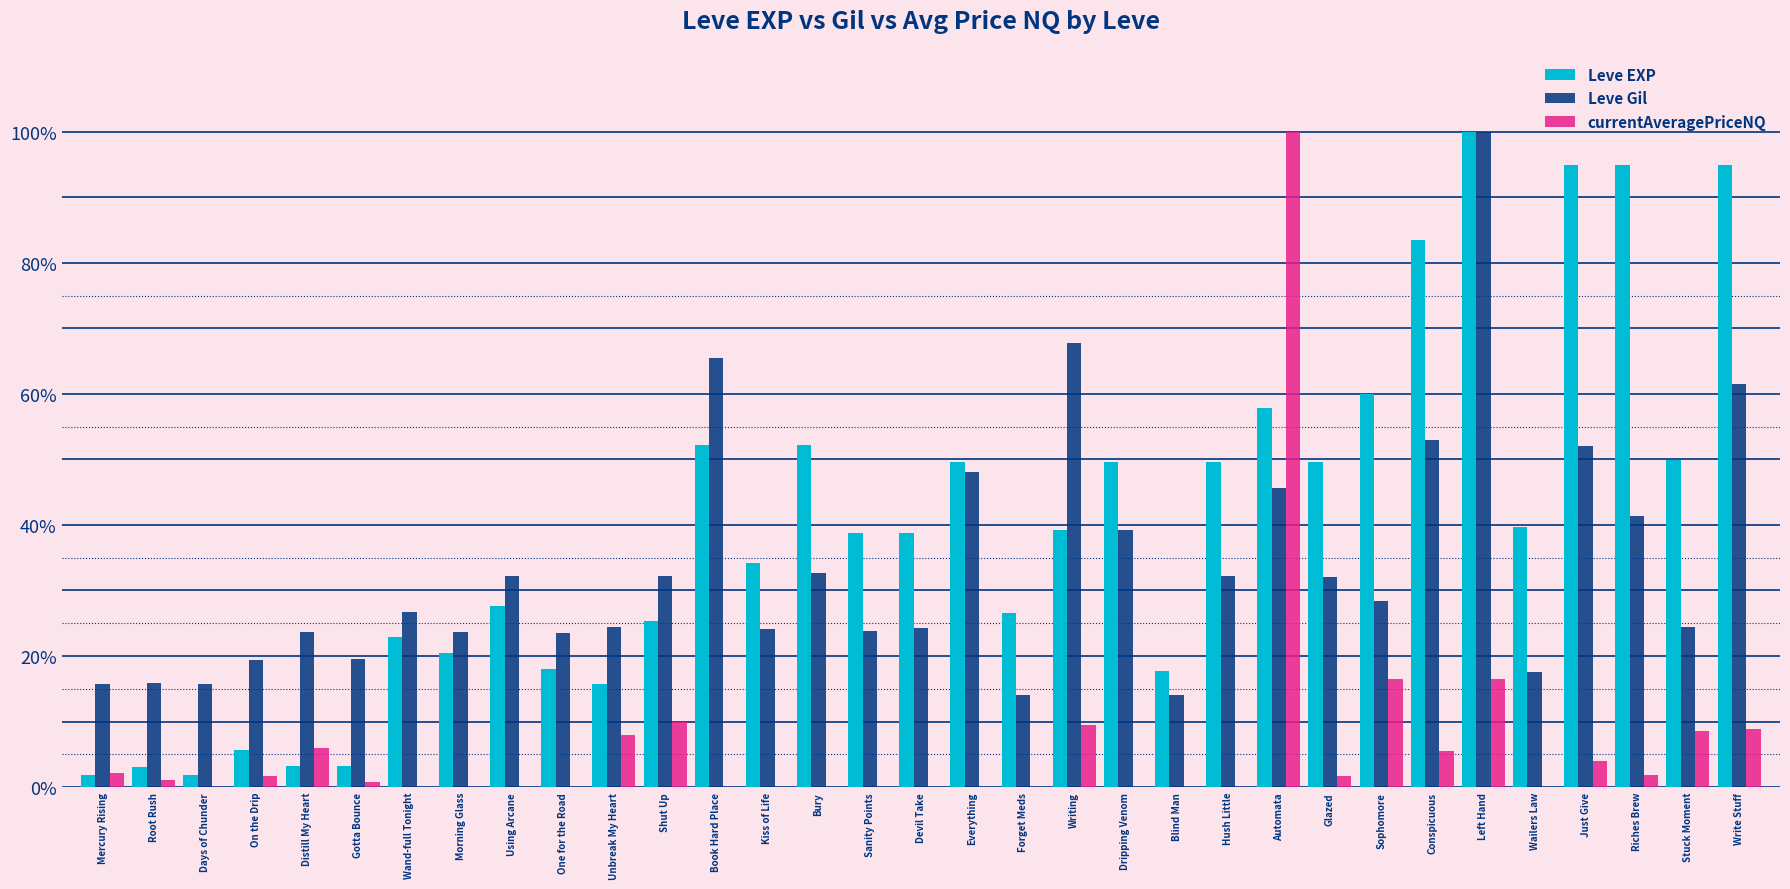

The value of Leve Gil at Using Arcane is 0.3. True or false?

True